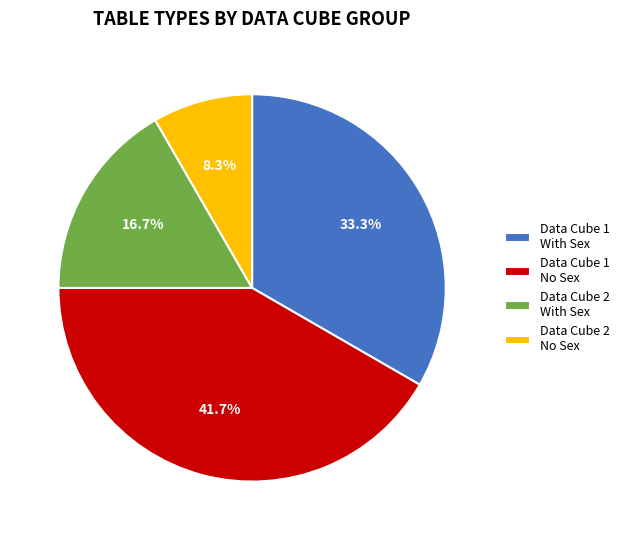

What is the ratio of the value at Data Cube 2 With Sex to the value at Data Cube 1 With Sex?

0.5